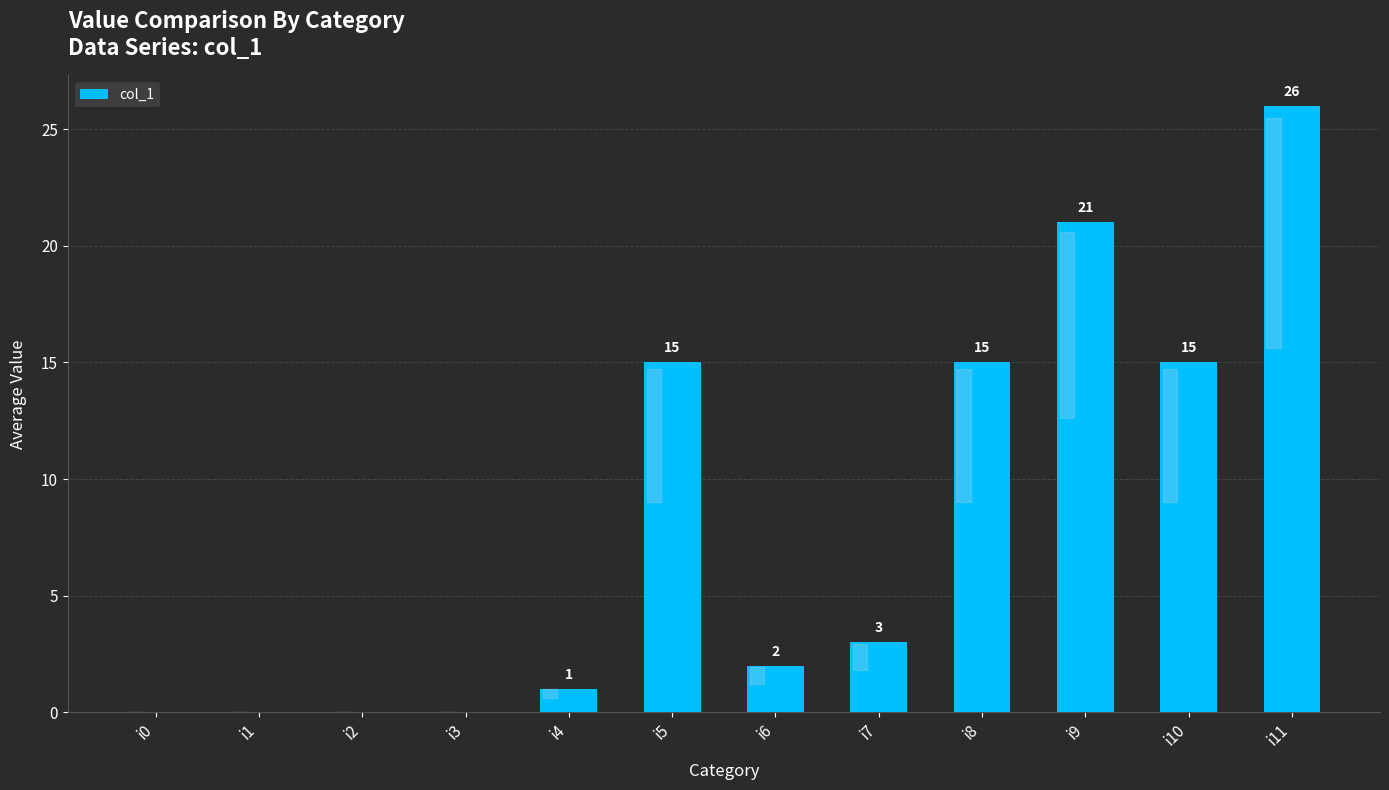

What is the greatest value displayed?

26